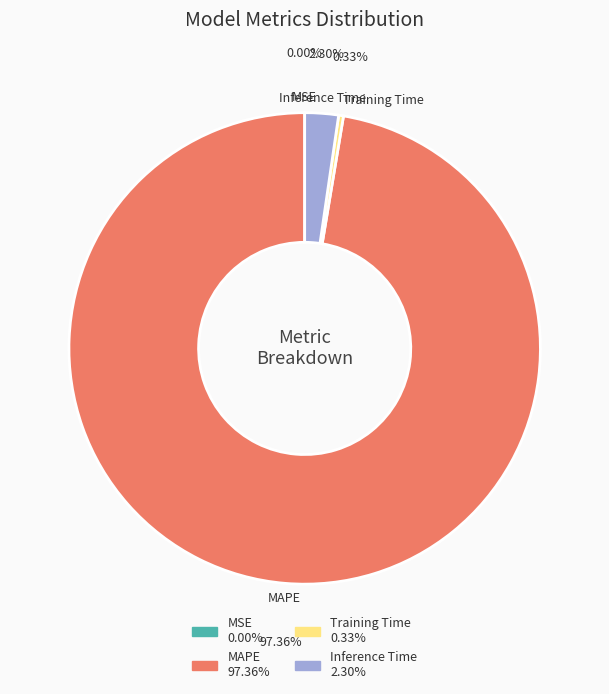

Do Training Time and MAPE together represent more than half of the pie?

Yes